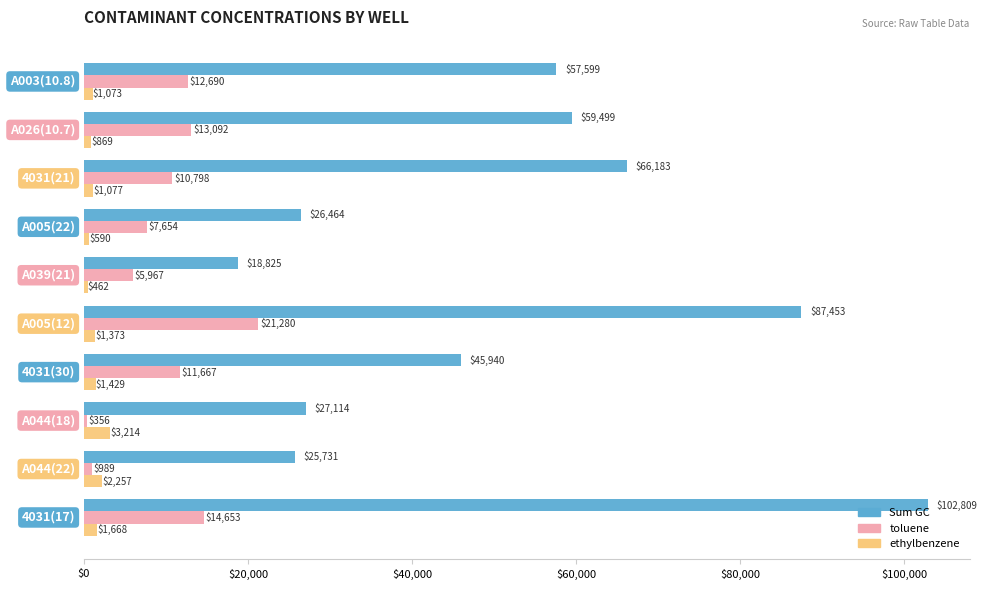

At how many categories does at least one series exceed 3462?

10